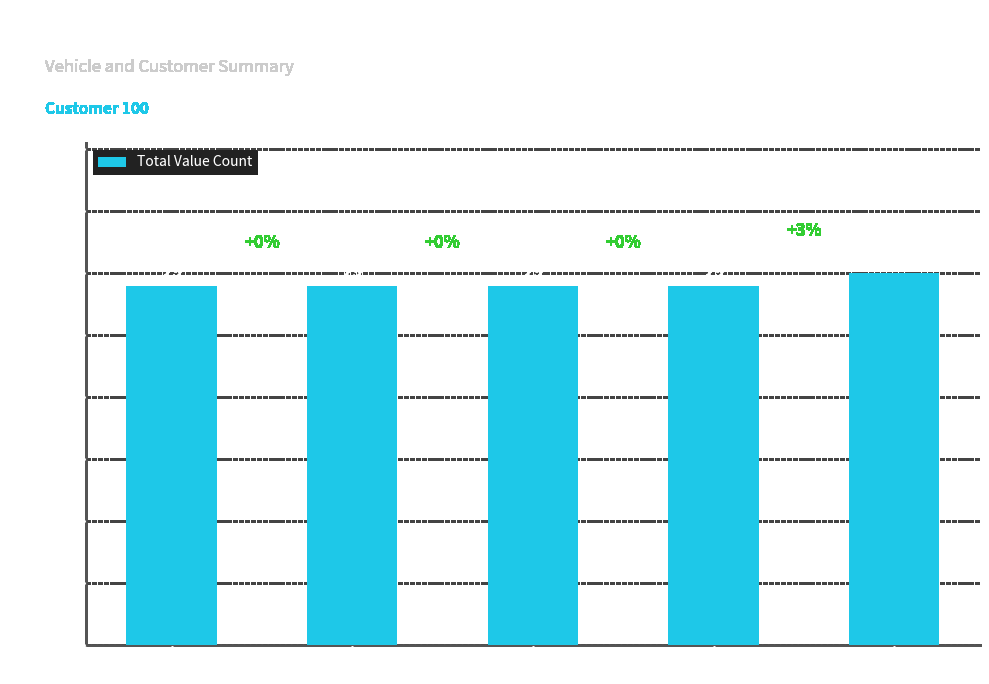

What is the ratio of the value at Day 1 to the value at Day 3?

1.0